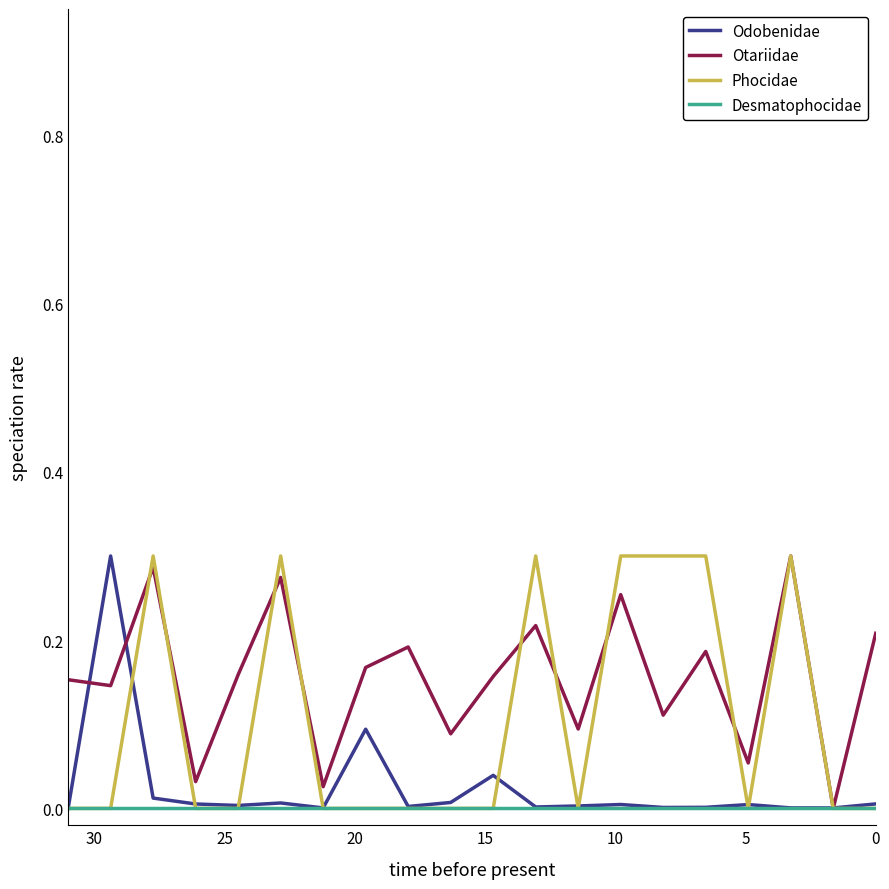

How many positive values does the Phocidae series have?

7